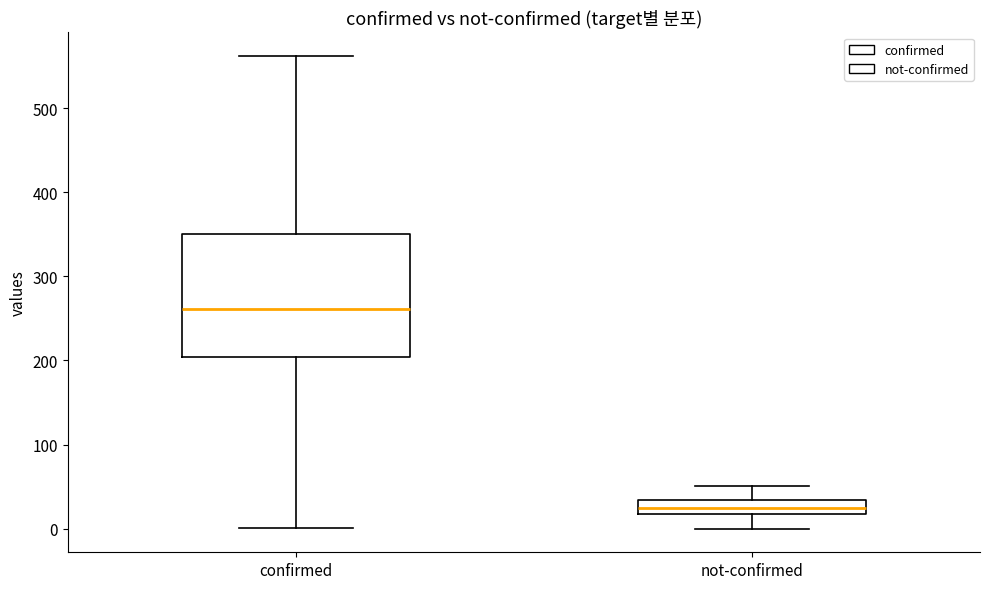

Which box is the tallest, from its lower edge to its upper edge?

confirmed